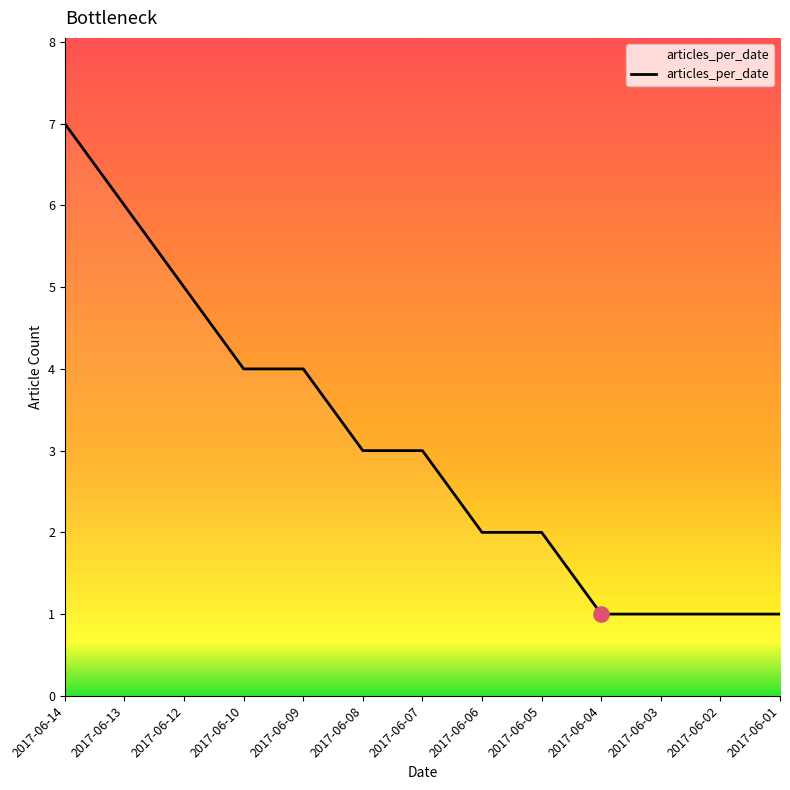

What is the ratio of the value at 2017-06-13 to the value at 2017-06-01?

6.0